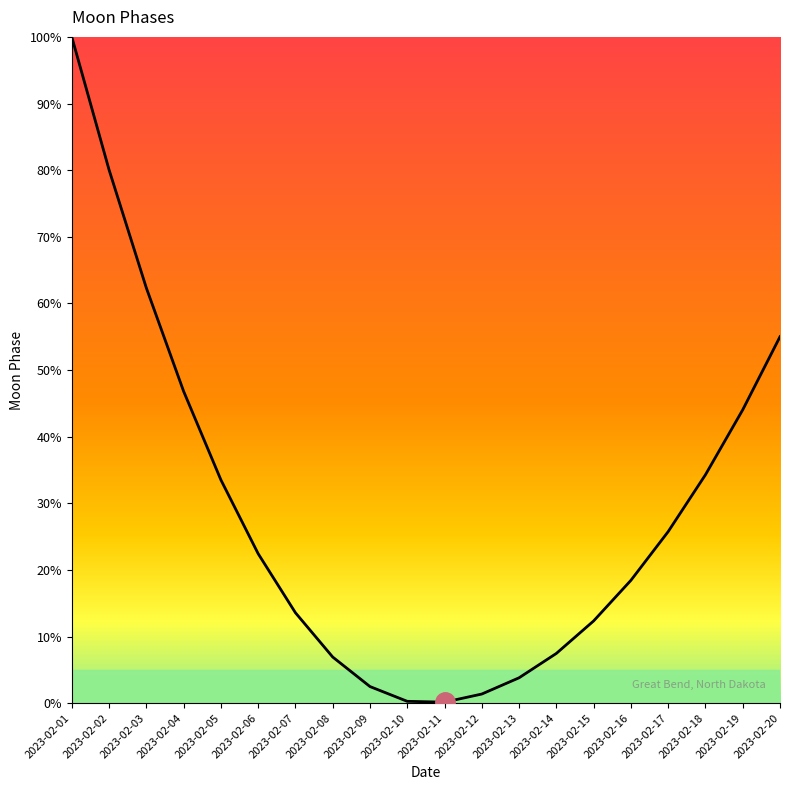

Reading left to right, what are all the values shown in this chart?

100.0	80.1	62.3	46.8	33.5	22.4	13.6	6.9	2.5	0.3	0.2	1.4	3.8	7.5	12.3	18.4	25.7	34.3	44.0	55.0